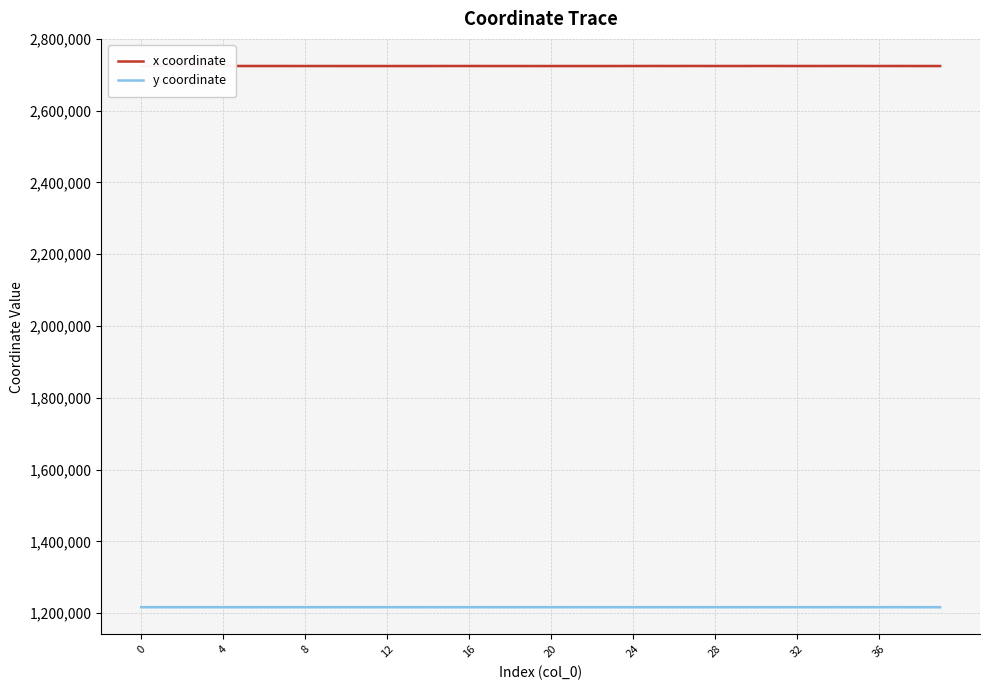

The x coordinate series shows 4641289.9 at 12. True or false?

False